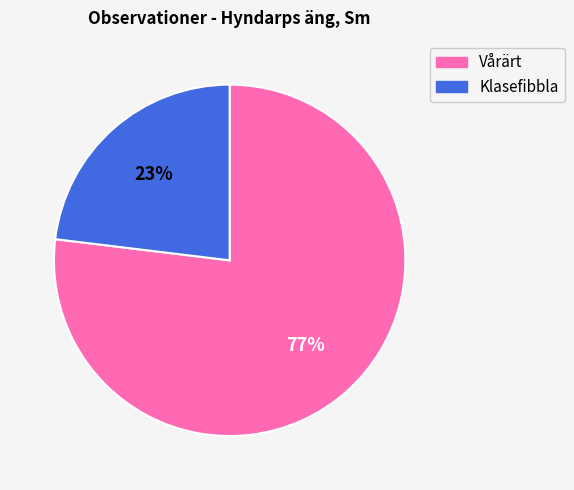

Which category has the biggest portion of the pie?

Vårärt